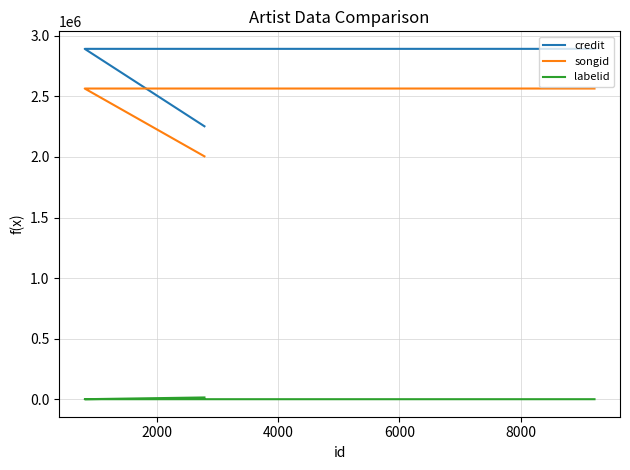

What is the difference between the maximum and minimum values in the credit series?

639394